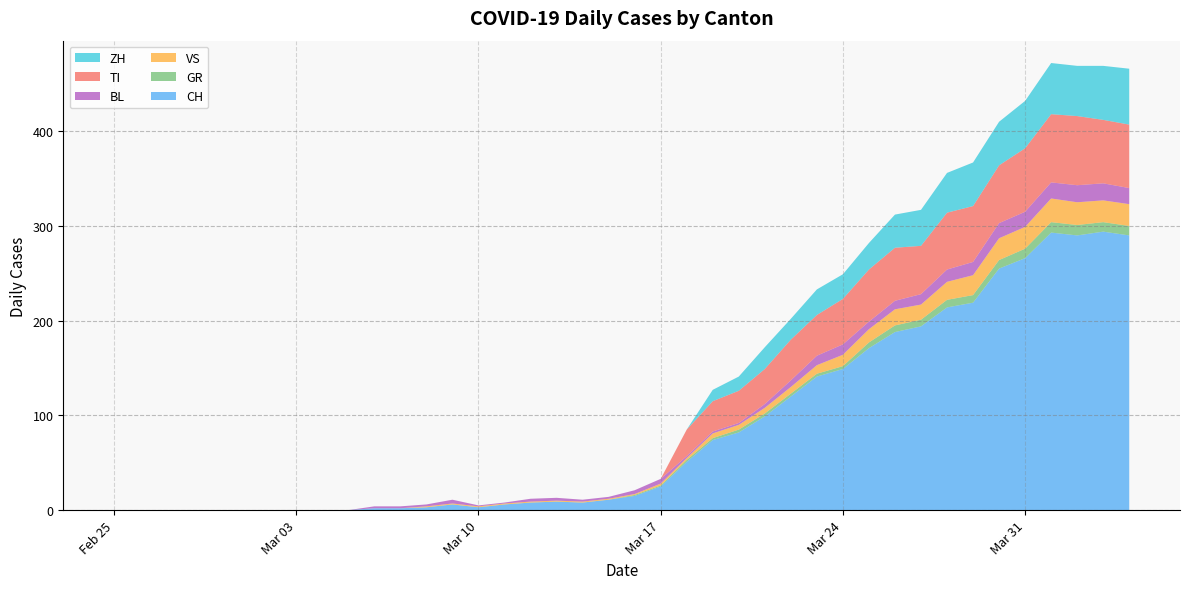

Reading left to right, list all the values displayed in this chart.

CH: 2020-02-25=0	2020-02-26=0	2020-02-27=0	2020-02-28=0	2020-02-29=0	2020-03-01=0	2020-03-02=0	2020-03-03=0	2020-03-04=0	2020-03-05=0	2020-03-06=2	2020-03-07=2	2020-03-08=3	2020-03-09=6	2020-03-10=3	2020-03-11=6	2020-03-12=8	2020-03-13=9	2020-03-14=8	2020-03-15=11	2020-03-16=15	2020-03-17=25	2020-03-18=51	2020-03-19=74	2020-03-20=82	2020-03-21=99	2020-03-22=120	2020-03-23=141	2020-03-24=149	2020-03-25=171	2020-03-26=188	2020-03-27=194	2020-03-28=214	2020-03-29=219	2020-03-30=255	2020-03-31=266	2020-04-01=293	2020-04-02=290	2020-04-03=294	2020-04-04=290
GR: 2020-02-25=0	2020-02-26=0	2020-02-27=0	2020-02-28=0	2020-02-29=0	2020-03-01=0	2020-03-02=0	2020-03-03=0	2020-03-04=0	2020-03-05=0	2020-03-06=0	2020-03-07=0	2020-03-08=0	2020-03-09=0	2020-03-10=0	2020-03-11=0	2020-03-12=0	2020-03-13=0	2020-03-14=0	2020-03-15=0	2020-03-16=1	2020-03-17=1	2020-03-18=2	2020-03-19=2	2020-03-20=3	2020-03-21=3	2020-03-22=3	2020-03-23=3	2020-03-24=3	2020-03-25=6	2020-03-26=7	2020-03-27=7	2020-03-28=8	2020-03-29=8	2020-03-30=9	2020-03-31=10	2020-04-01=11	2020-04-02=11	2020-04-03=10	2020-04-04=10
VS: 2020-02-25=0	2020-02-26=0	2020-02-27=0	2020-02-28=0	2020-02-29=0	2020-03-01=0	2020-03-02=0	2020-03-03=0	2020-03-04=0	2020-03-05=0	2020-03-06=0	2020-03-07=0	2020-03-08=1	2020-03-09=1	2020-03-10=1	2020-03-11=1	2020-03-12=1	2020-03-13=1	2020-03-14=1	2020-03-15=1	2020-03-16=1	2020-03-17=2	2020-03-18=2	2020-03-19=5	2020-03-20=5	2020-03-21=6	2020-03-22=7	2020-03-23=9	2020-03-24=12	2020-03-25=14	2020-03-26=17	2020-03-27=16	2020-03-28=19	2020-03-29=21	2020-03-30=23	2020-03-31=23	2020-04-01=25	2020-04-02=24	2020-04-03=23	2020-04-04=23
BL: 2020-02-25=0	2020-02-26=0	2020-02-27=0	2020-02-28=0	2020-02-29=0	2020-03-01=0	2020-03-02=0	2020-03-03=0	2020-03-04=0	2020-03-05=0	2020-03-06=2	2020-03-07=2	2020-03-08=2	2020-03-09=4	2020-03-10=1	2020-03-11=1	2020-03-12=3	2020-03-13=3	2020-03-14=2	2020-03-15=2	2020-03-16=4	2020-03-17=5	2020-03-18=2	2020-03-19=2	2020-03-20=2	2020-03-21=4	2020-03-22=7	2020-03-23=10	2020-03-24=11	2020-03-25=8	2020-03-26=9	2020-03-27=11	2020-03-28=13	2020-03-29=14	2020-03-30=16	2020-03-31=16	2020-04-01=17	2020-04-02=18	2020-04-03=18	2020-04-04=17
TI: 2020-02-25=0	2020-02-26=0	2020-02-27=0	2020-02-28=0	2020-02-29=0	2020-03-01=0	2020-03-02=0	2020-03-03=0	2020-03-04=0	2020-03-05=0	2020-03-06=0	2020-03-07=0	2020-03-08=0	2020-03-09=0	2020-03-10=0	2020-03-11=0	2020-03-12=0	2020-03-13=0	2020-03-14=0	2020-03-15=0	2020-03-16=0	2020-03-17=0	2020-03-18=28	2020-03-19=32	2020-03-20=34	2020-03-21=37	2020-03-22=43	2020-03-23=43	2020-03-24=48	2020-03-25=55	2020-03-26=56	2020-03-27=51	2020-03-28=60	2020-03-29=59	2020-03-30=61	2020-03-31=67	2020-04-01=72	2020-04-02=73	2020-04-03=67	2020-04-04=67
ZH: 2020-02-25=0	2020-02-26=0	2020-02-27=0	2020-02-28=0	2020-02-29=0	2020-03-01=0	2020-03-02=0	2020-03-03=0	2020-03-04=0	2020-03-05=0	2020-03-06=0	2020-03-07=0	2020-03-08=0	2020-03-09=0	2020-03-10=0	2020-03-11=0	2020-03-12=0	2020-03-13=0	2020-03-14=0	2020-03-15=0	2020-03-16=0	2020-03-17=0	2020-03-18=0	2020-03-19=12	2020-03-20=15	2020-03-21=23	2020-03-22=22	2020-03-23=27	2020-03-24=26	2020-03-25=28	2020-03-26=35	2020-03-27=38	2020-03-28=42	2020-03-29=46	2020-03-30=46	2020-03-31=50	2020-04-01=54	2020-04-02=53	2020-04-03=57	2020-04-04=59